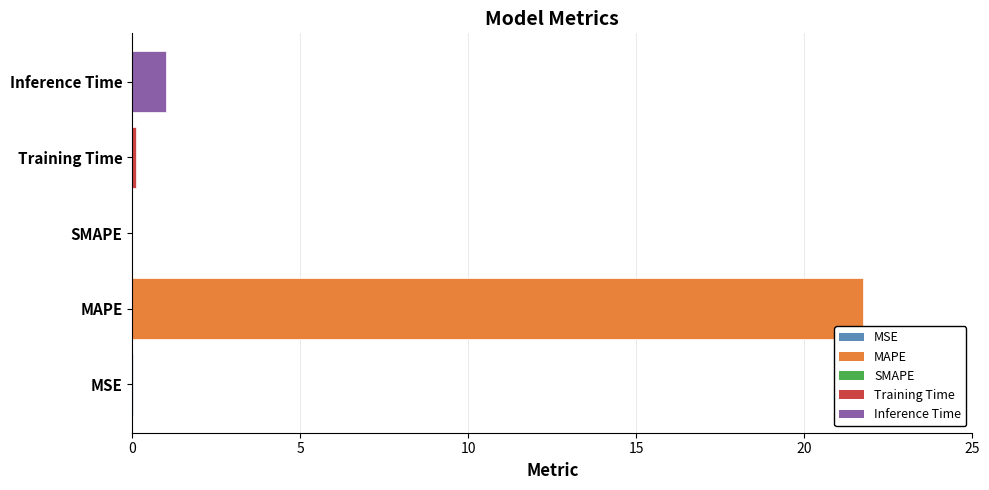

At which category does the chart reach its peak across all series?

MAPE